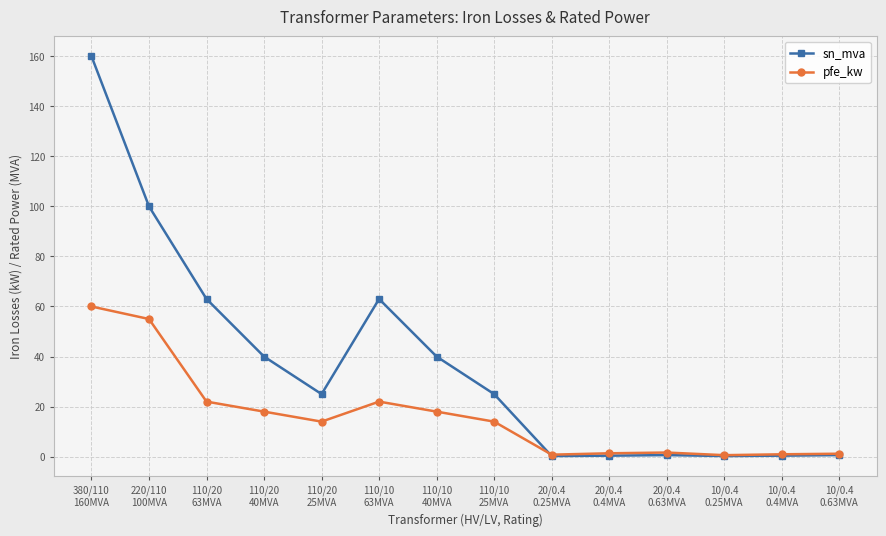

Which series has the largest total across all categories?

sn_mva